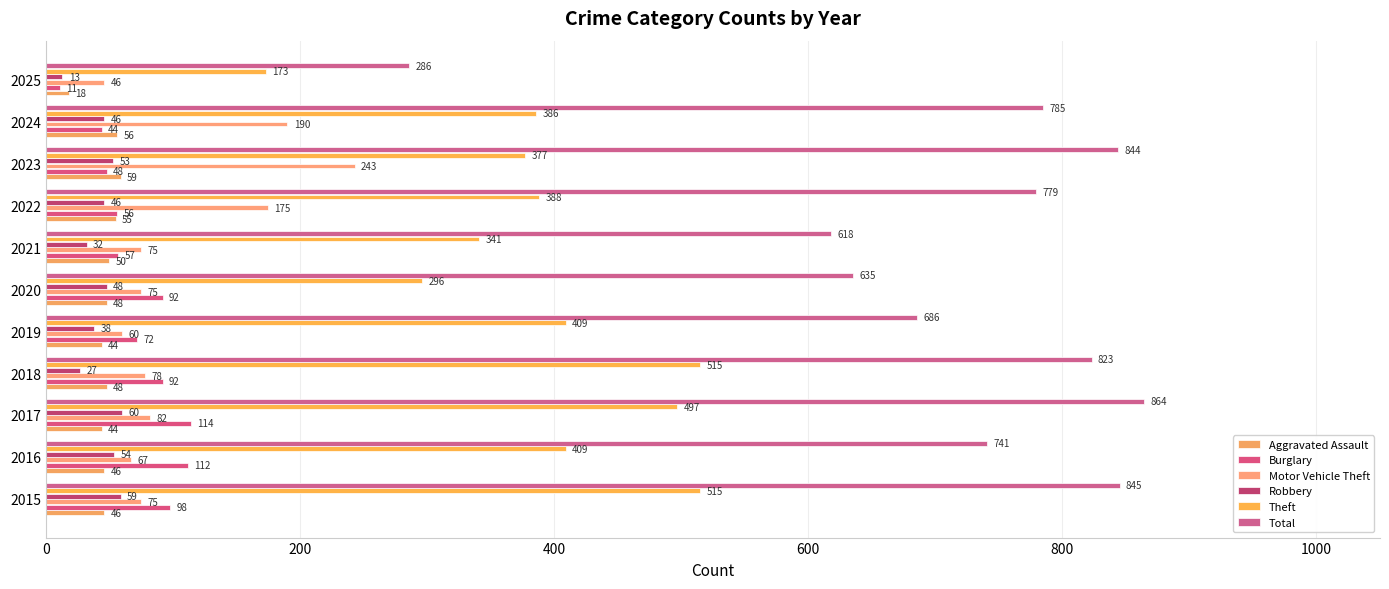

What is the minimum value shown in the chart?

11